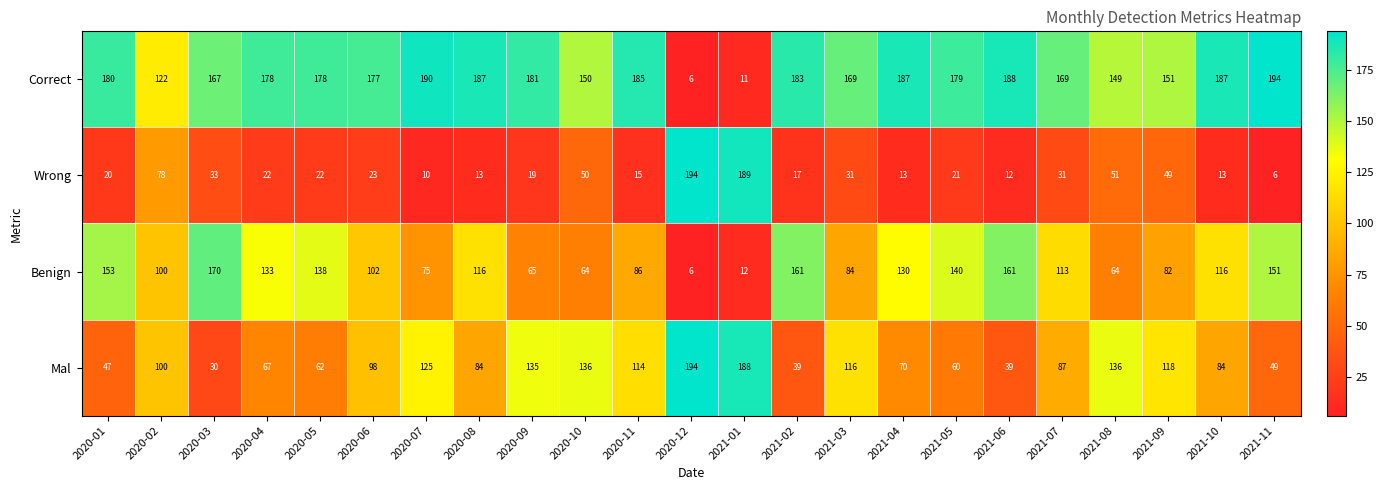

What is the difference between the Correct values at 2020-03 and 2020-02?

45